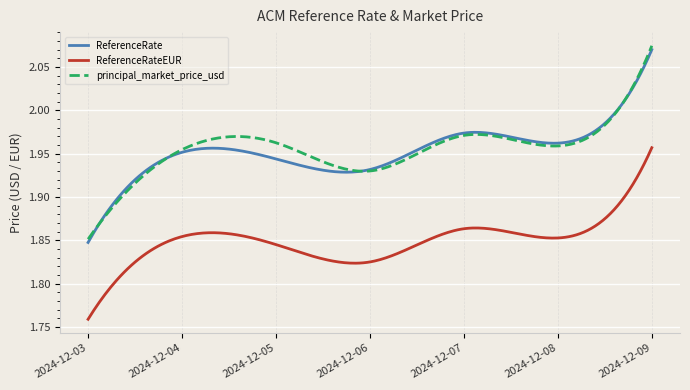

Which series has the largest range (max minus min)?

principal_market_price_usd